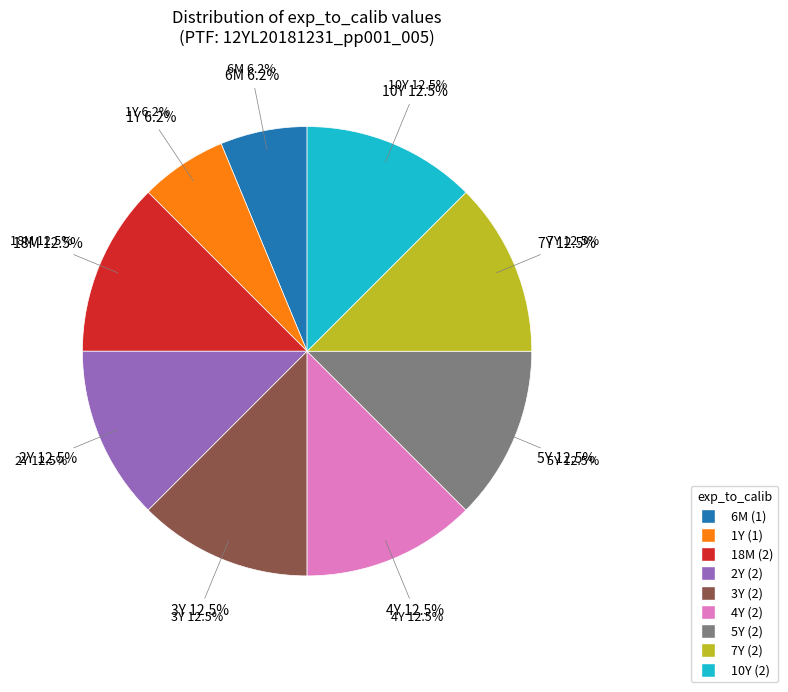

What portion of the pie excludes 5Y?

87.5%